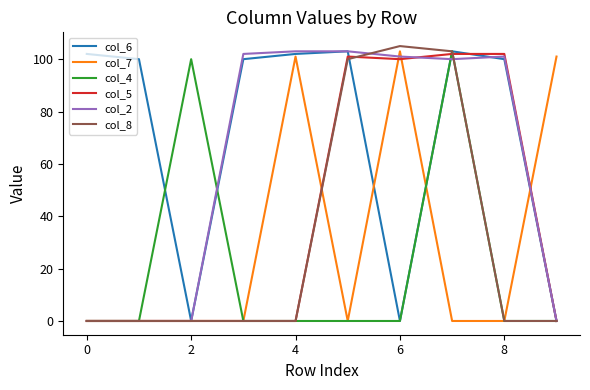

Which series has the largest total across all categories?

col_6